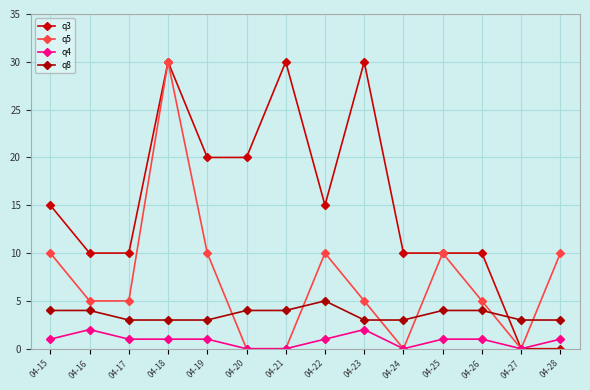

Does the chart have visible grid lines?

Yes